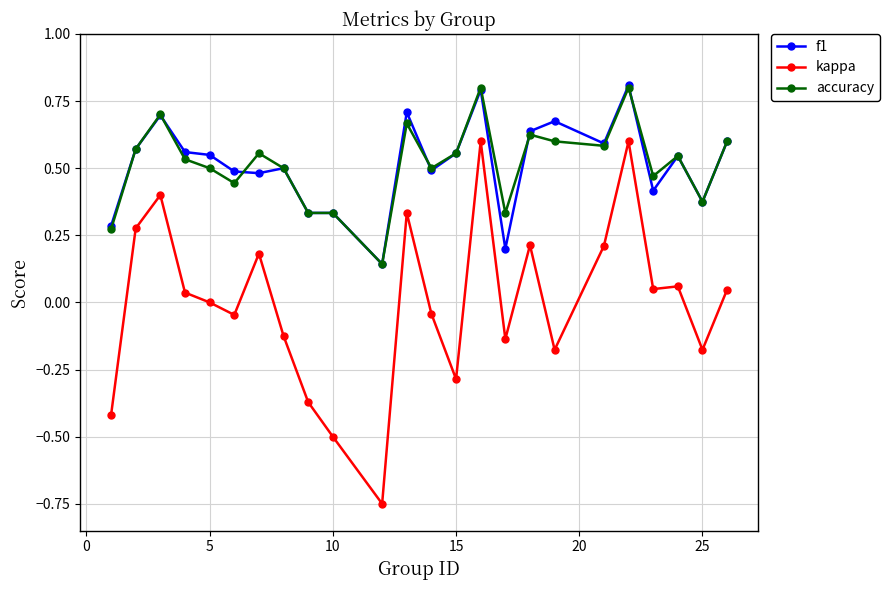

Which series has the widest spread of values?

kappa